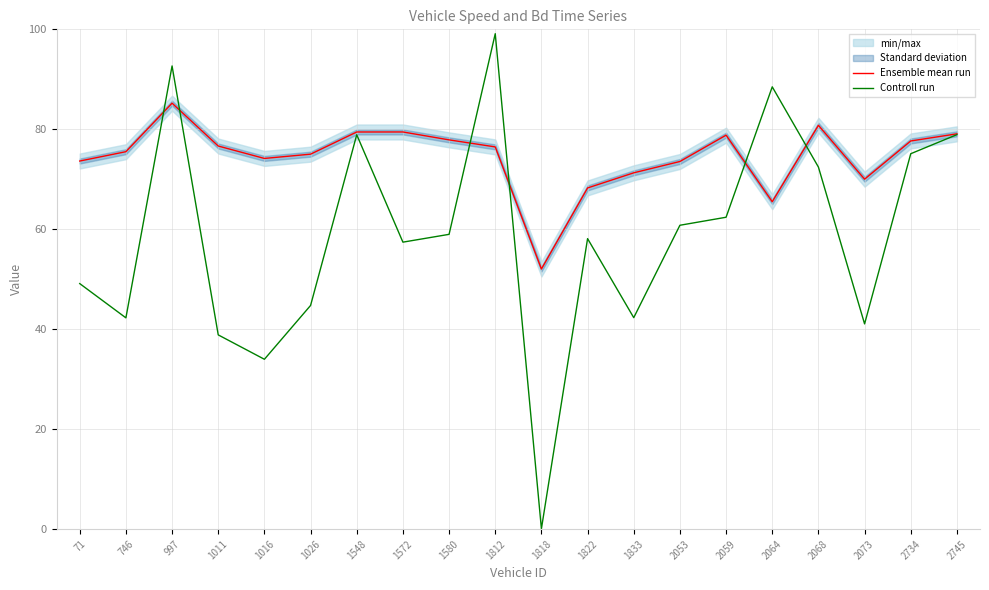

At how many categories does at least one series exceed 46?

20